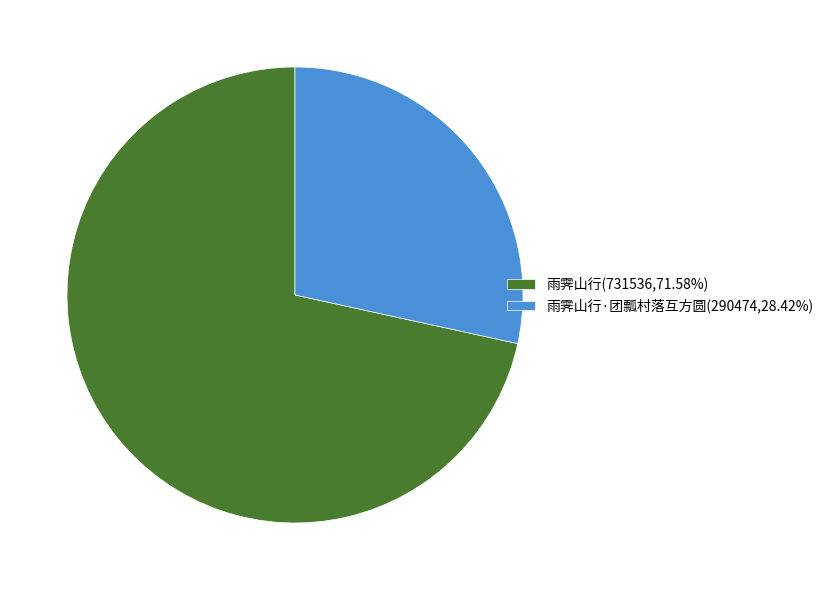

Approximately how many times larger is the value at 雨霁山行·团瓢村落互方圆(290474,28.42%) compared to 雨霁山行(731536,71.58%)?

0.4